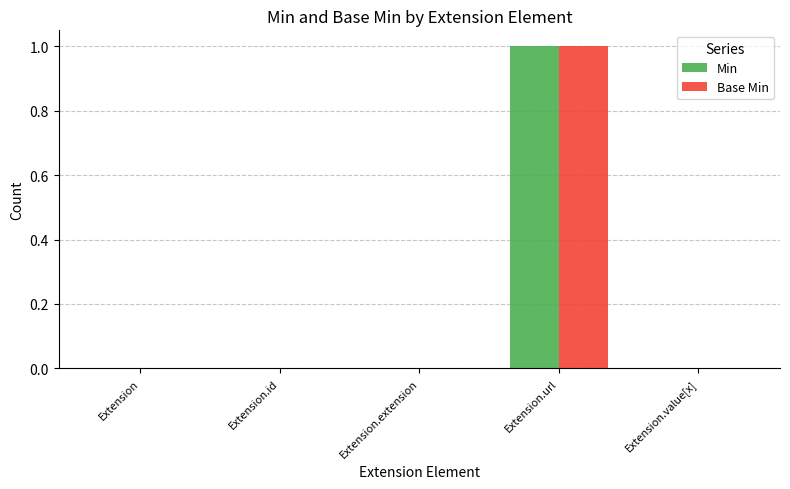

At which label does Base Min reach its peak?

Extension.url